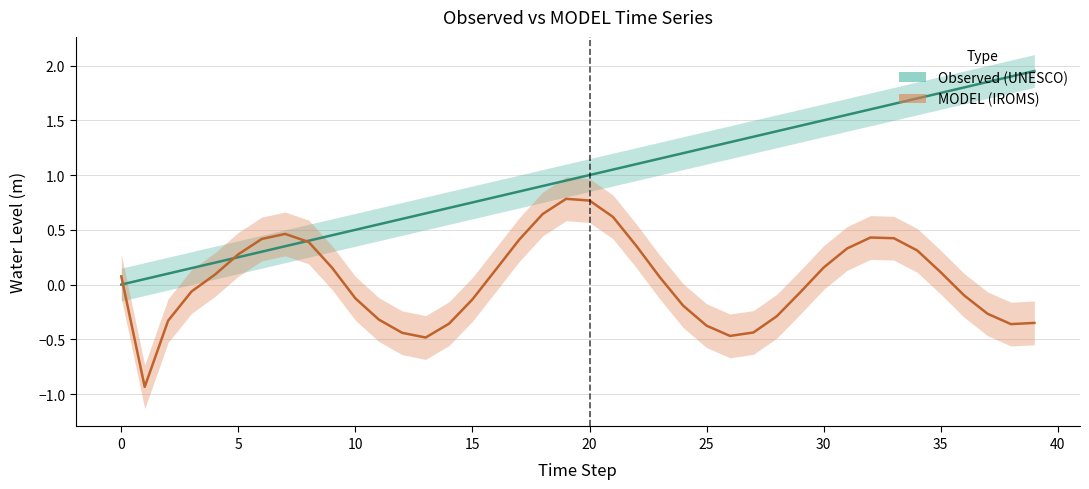

The value of MODEL (IROMS) at 20 is 0.8. True or false?

True